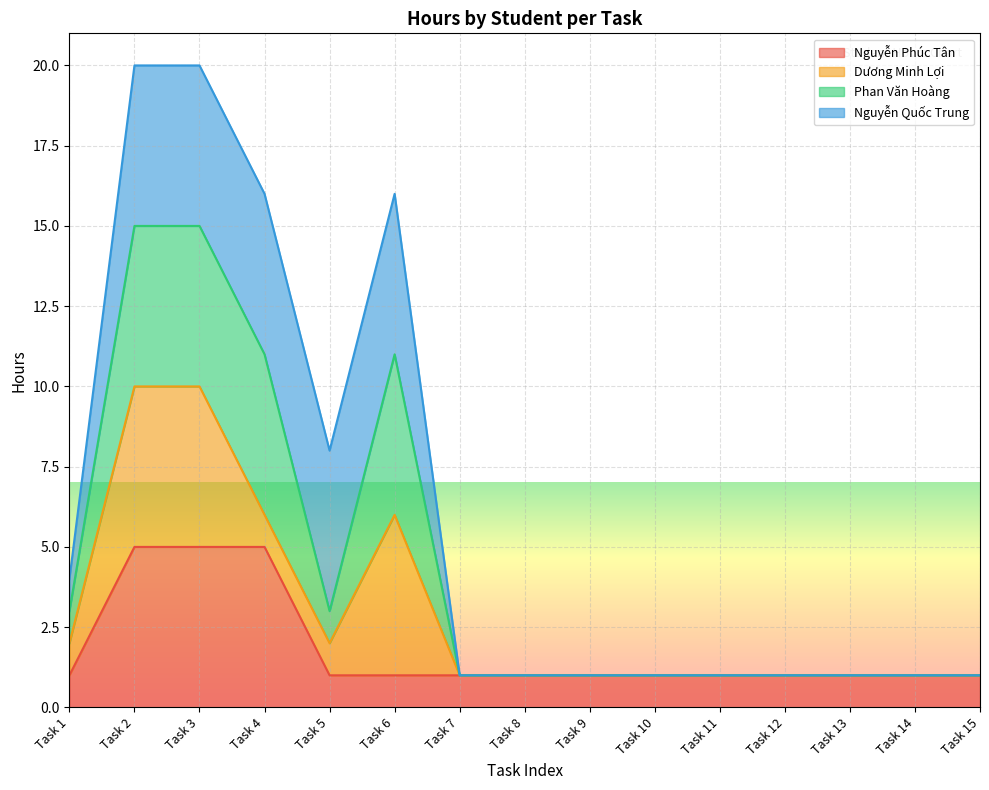

Does the chart display data point markers on the line(s)?

No